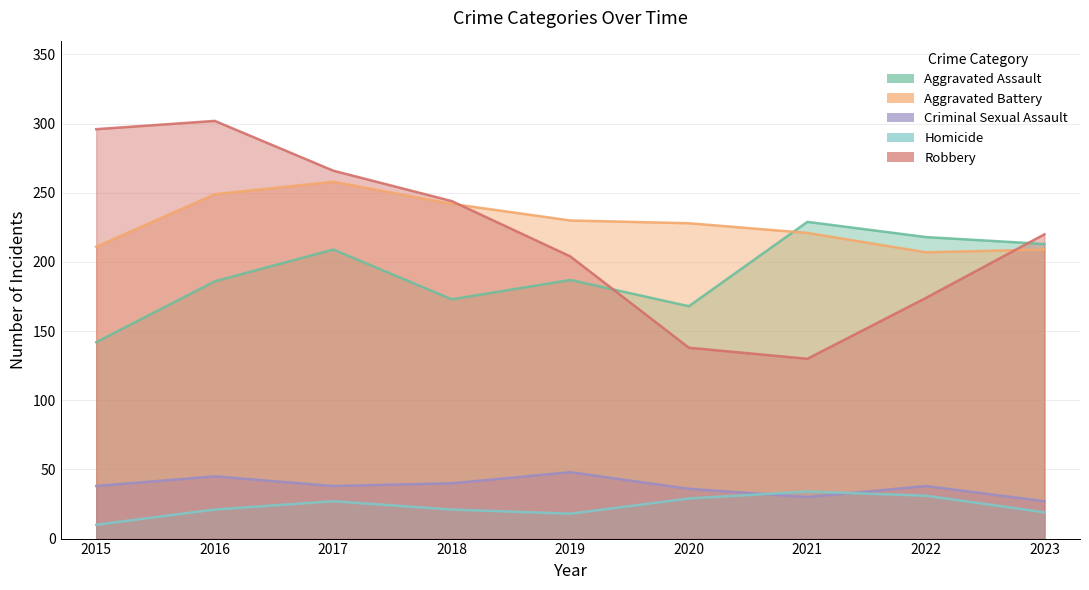

How many data points in Homicide are above 21?

4